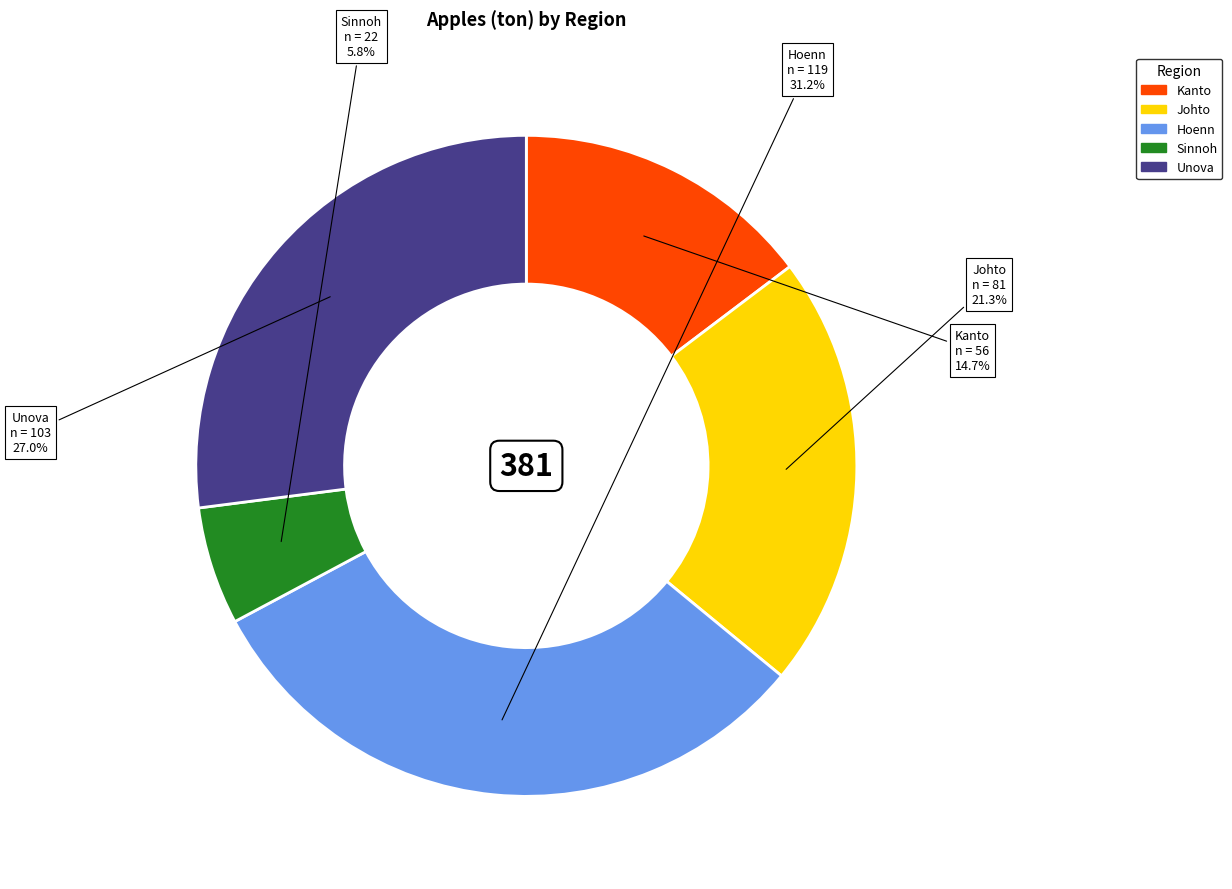

To the nearest percent, what is the combined percentage of Sinnoh and Kanto?

20%